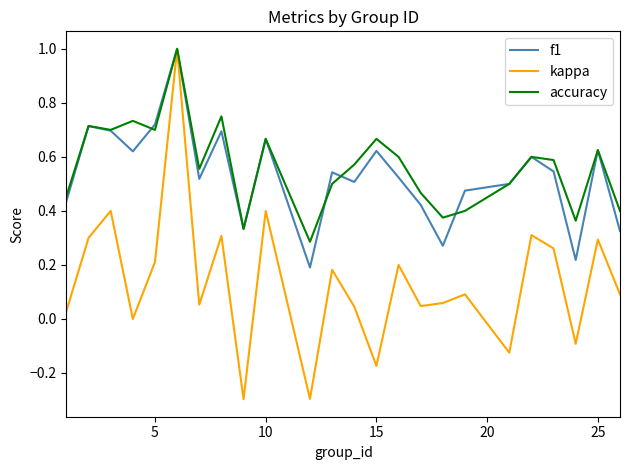

What is the minimum value shown in the chart?

-0.3